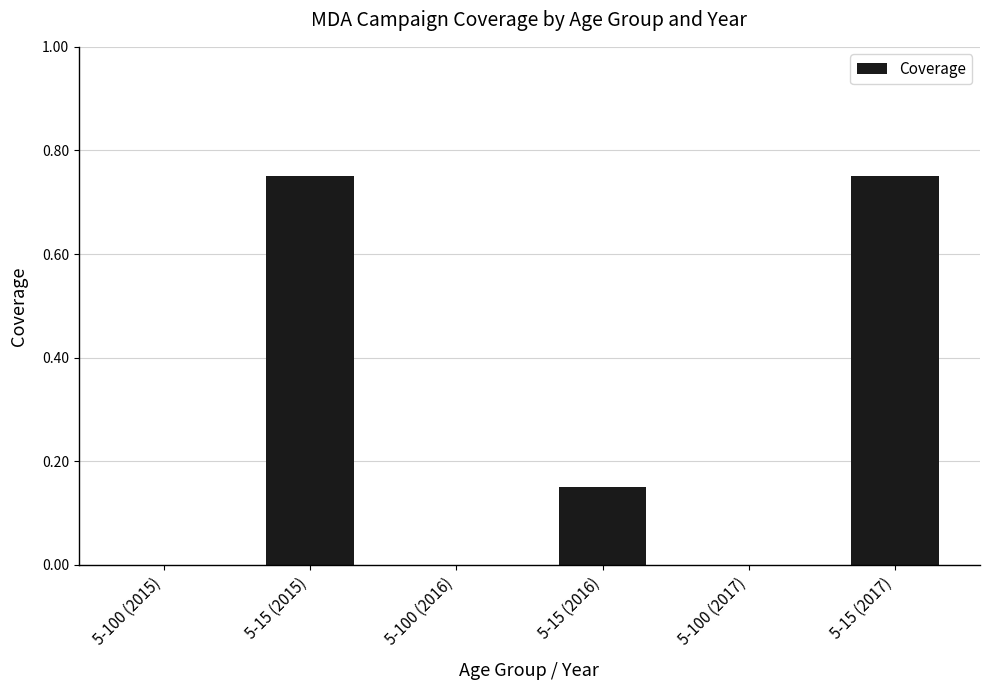

What is the change in value from 5-15 (2015) to 5-15 (2016)?

-0.6